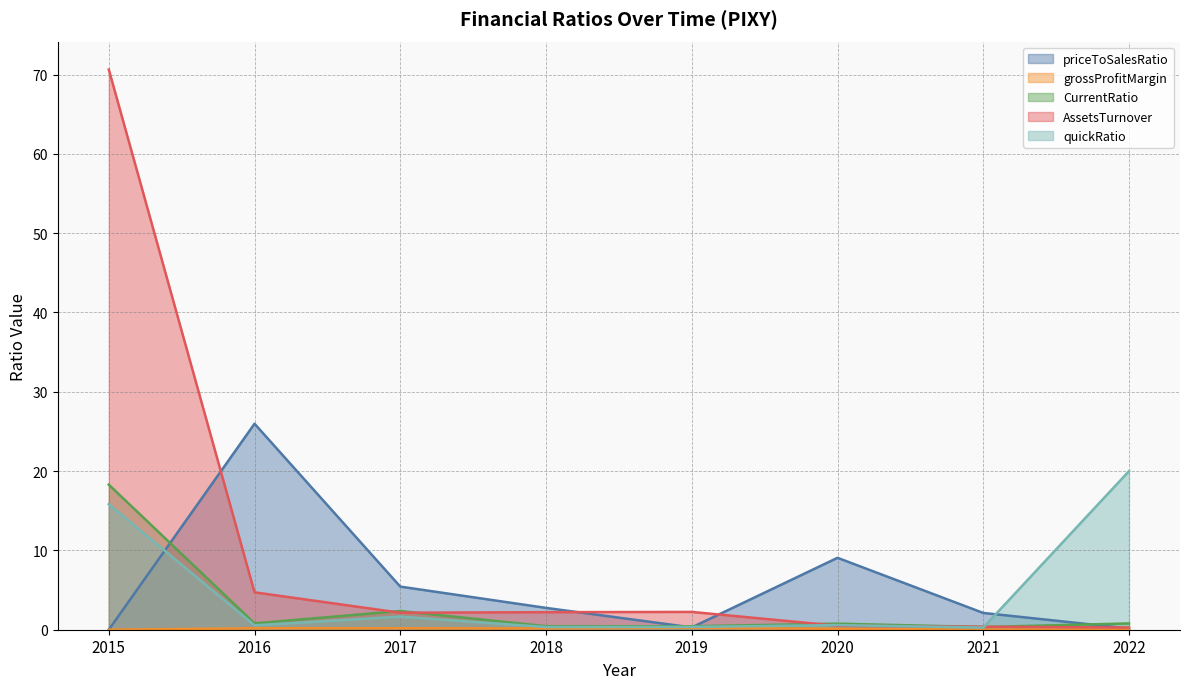

The CurrentRatio series shows 0.8 at 2020. True or false?

True